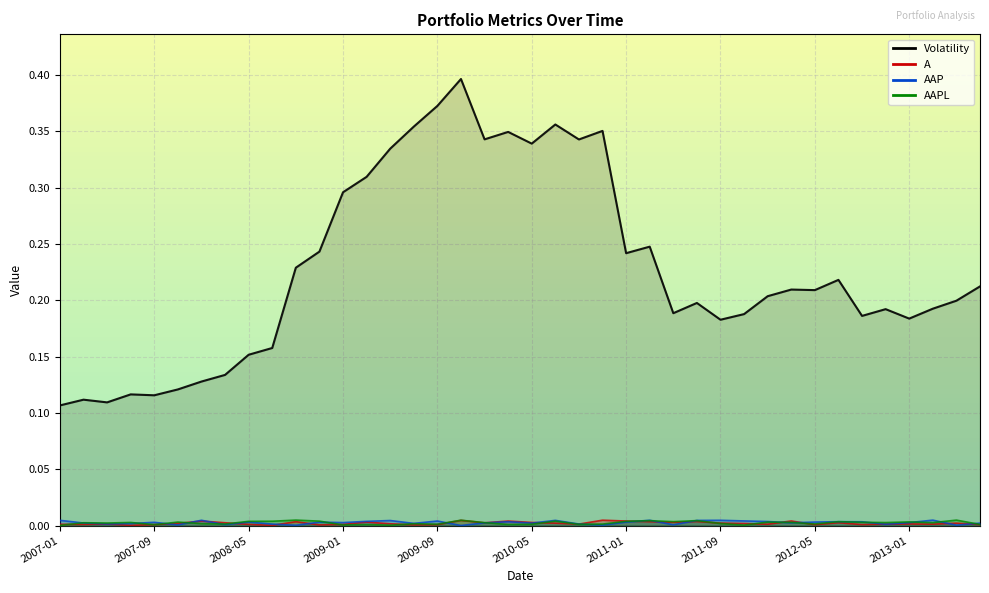

The AAPL series shows 0.0 at 2008-09. True or false?

False